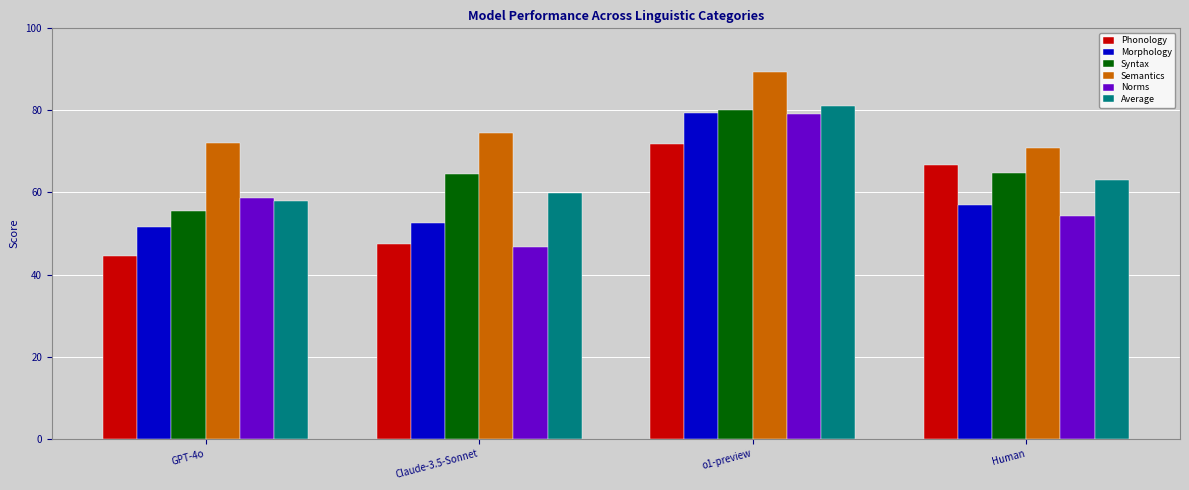

What is the average value of the Morphology series?

60.1